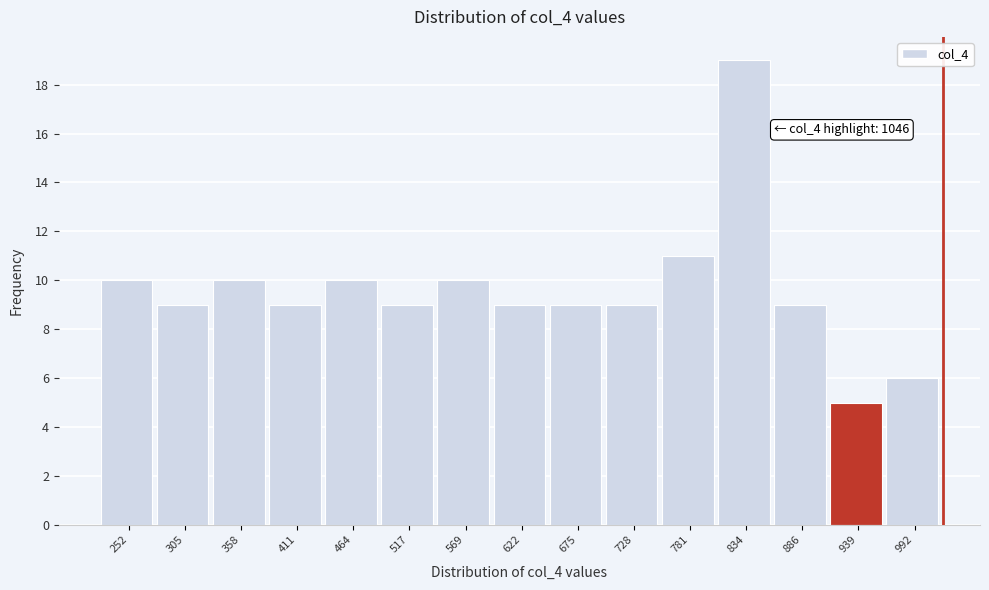

Reading right to left, transcribe all the data shown in this chart.

6	5	9	19	11	9	9	9	10	9	10	9	10	9	10